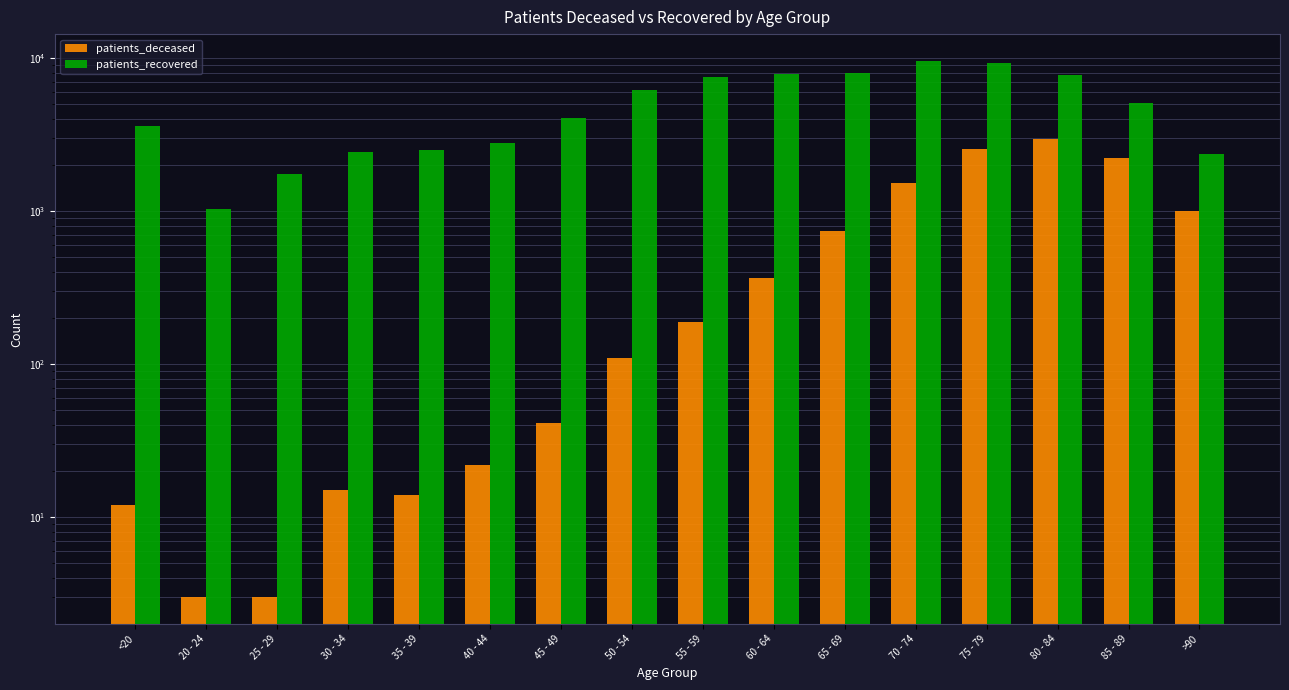

What is the value of the patients_recovered bar at the 4th from the left?

2432